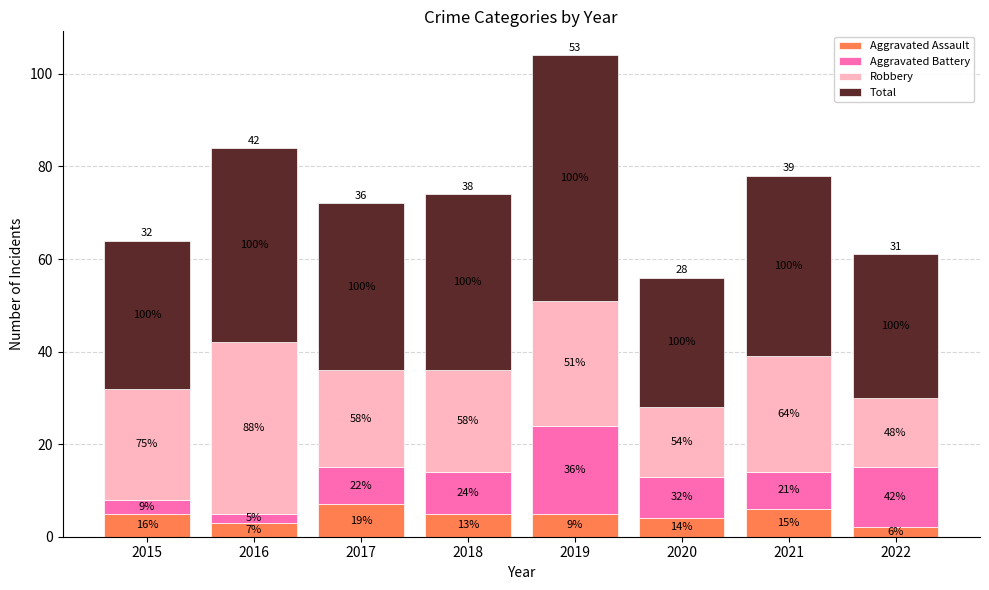

Reading left to right, what are the values for Aggravated Assault?

5	3	7	5	5	4	6	2